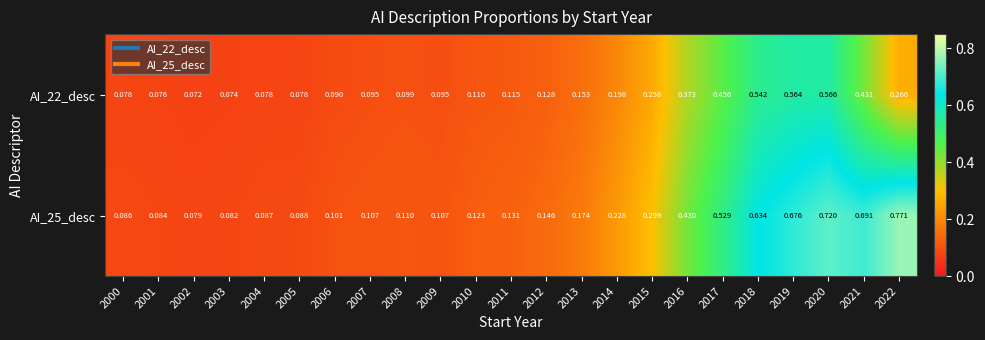

Which series has the largest range (max minus min)?

AI_25_desc